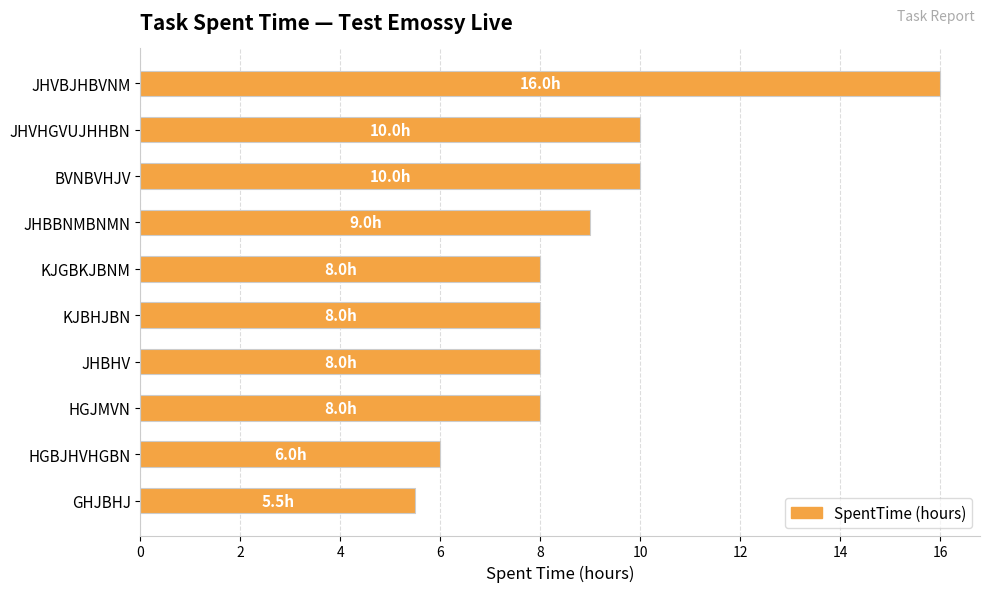

What is the difference between the values at JHVHGVUJHHBN and JHVBJHBVNM?

6.0